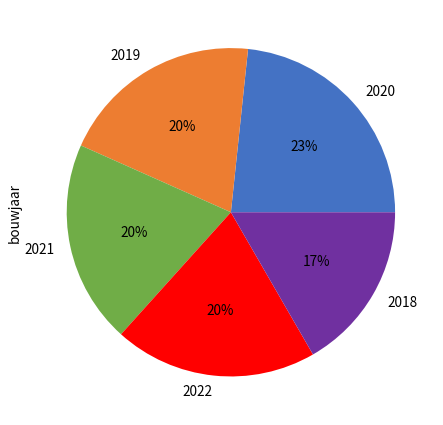

True or false: 2020 accounts for 12% of the total.

False